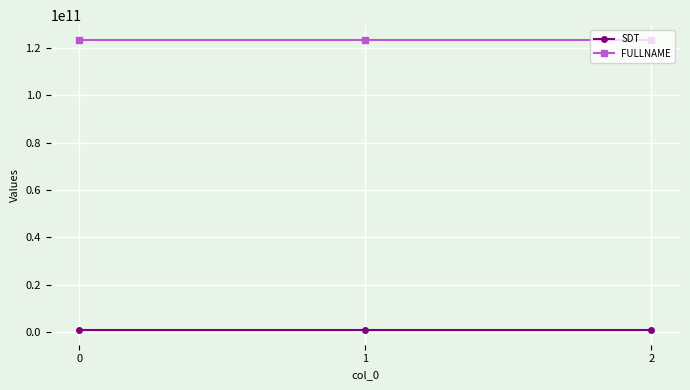

The FULLNAME series shows 123321321321 at 0. True or false?

True